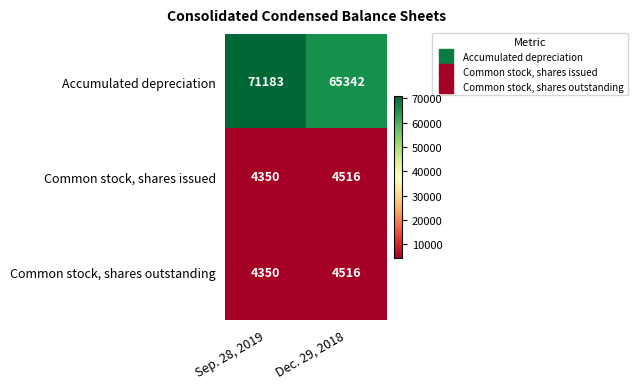

What is the sum of all Common stock, shares outstanding values?

8866